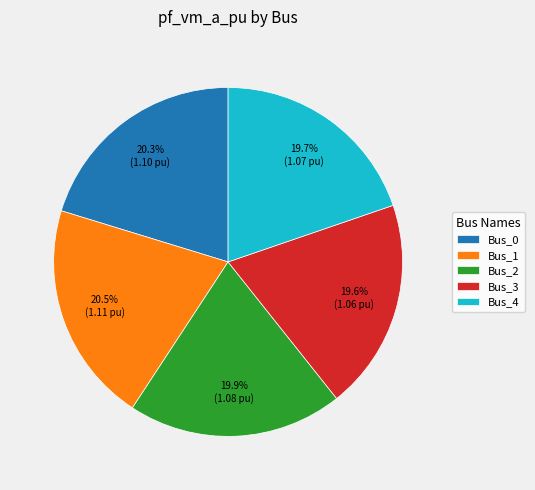

Does Bus_0 account for over 50% of the chart?

No